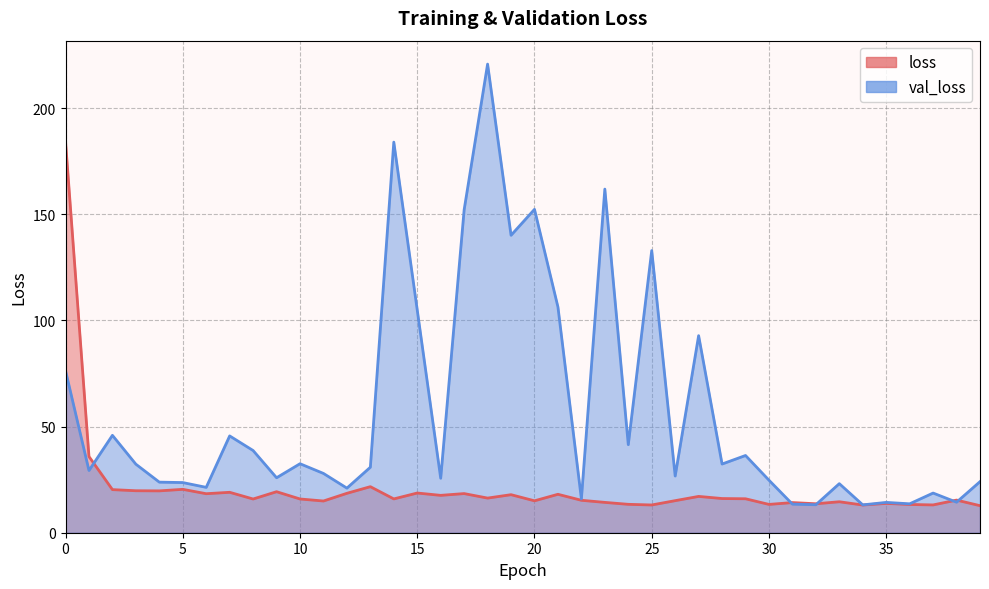

What is the difference between the highest and lowest values at 36?

0.3